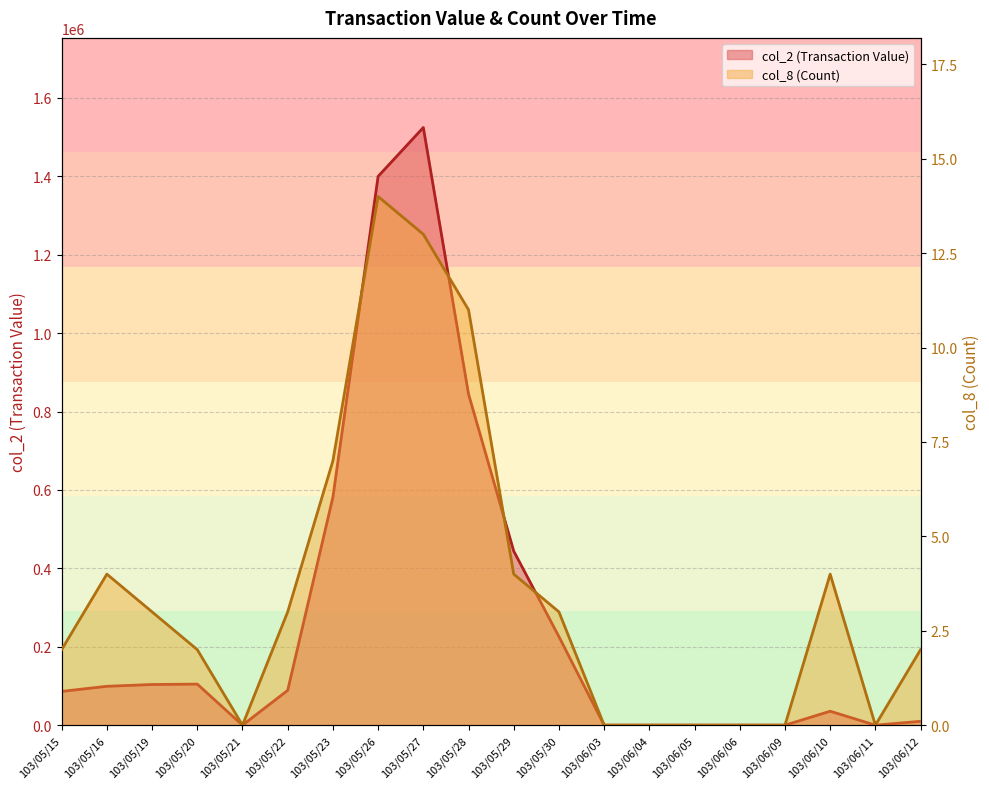

Between 103/05/30 and 103/06/03, which series saw the biggest shift?

col_2 (Transaction Value)